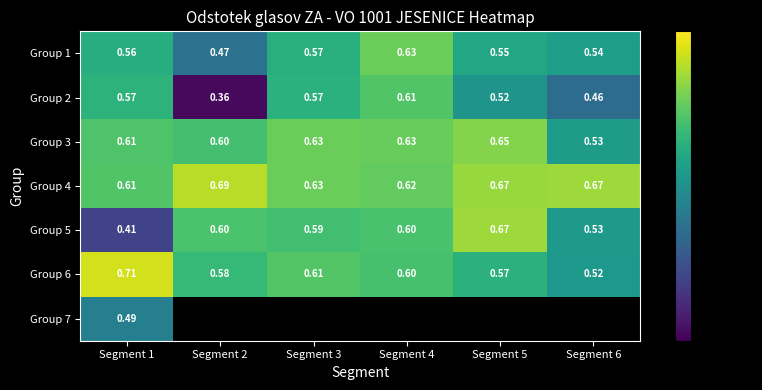

True or false: Group 3 has a value of 0.9 at Segment 4.

False